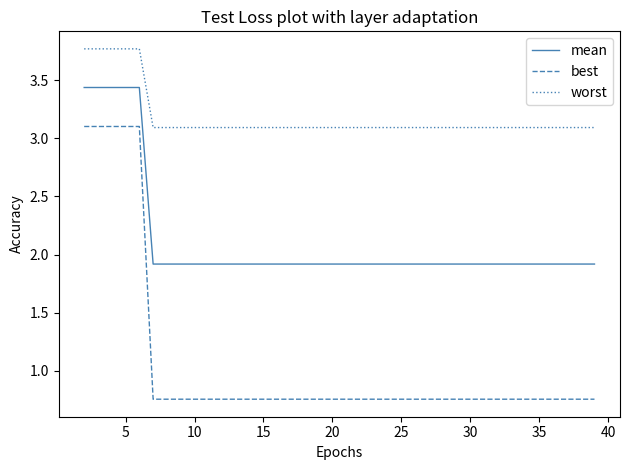

What is the sum of all best values?

22.1